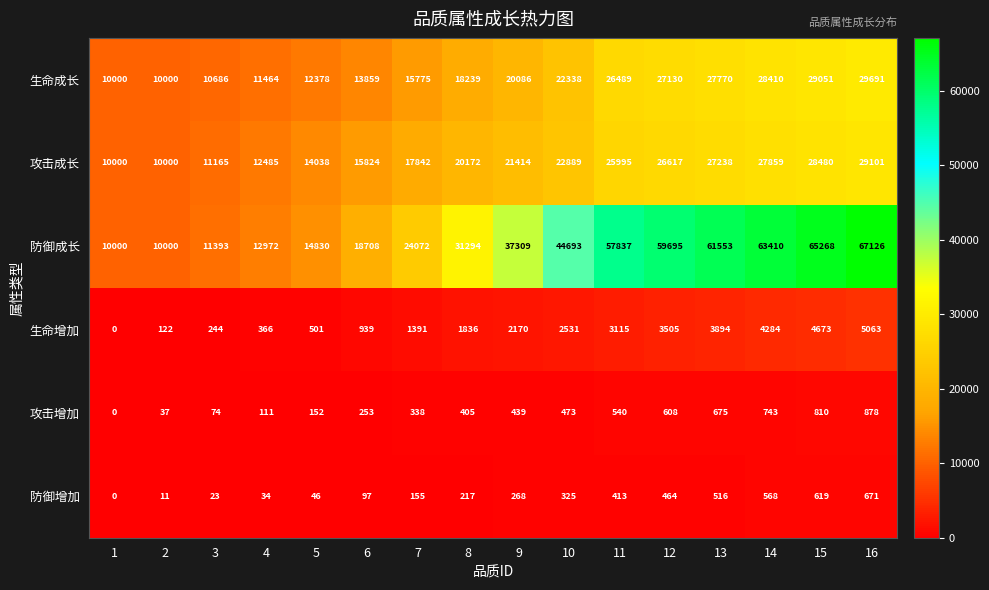

At which label is 防御成长 closest to 38563?

9